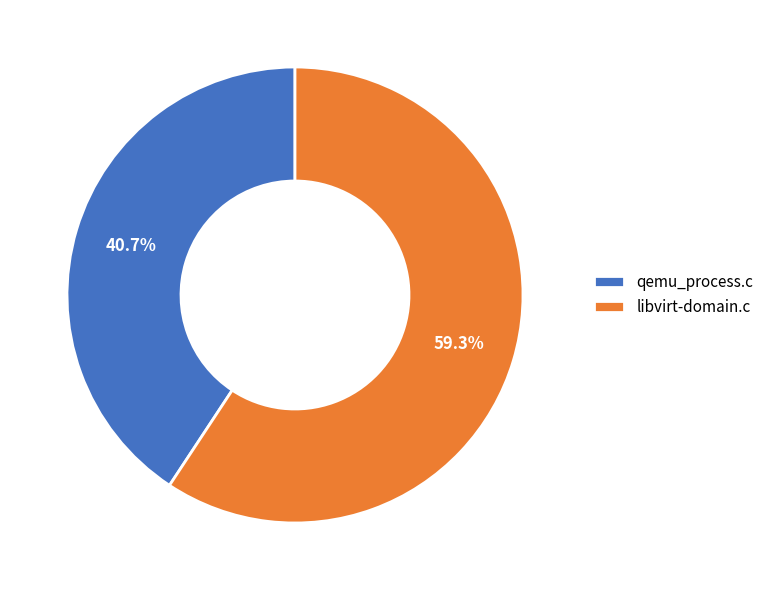

To the nearest percent, what is the difference between the largest and smallest slice percentages?

19%